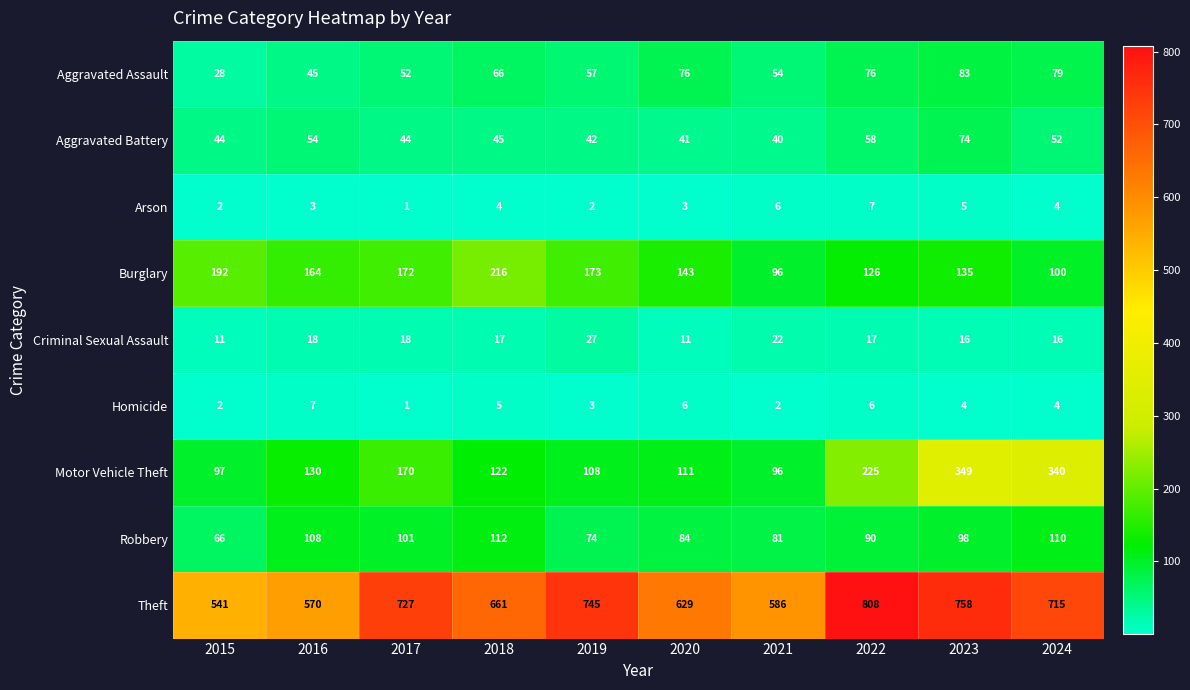

At which label is Robbery closest to 89?

2022